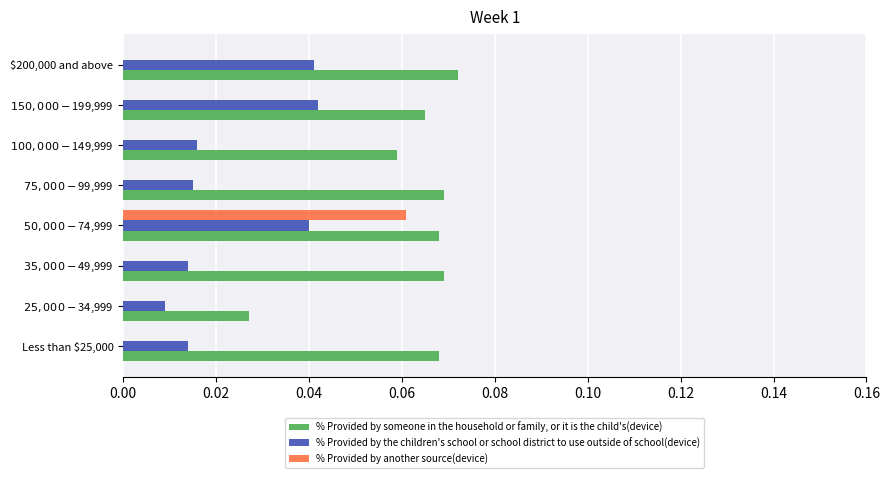

Is it true that % Provided by another source(device) equals 0.0 at $200,000 and above?

True